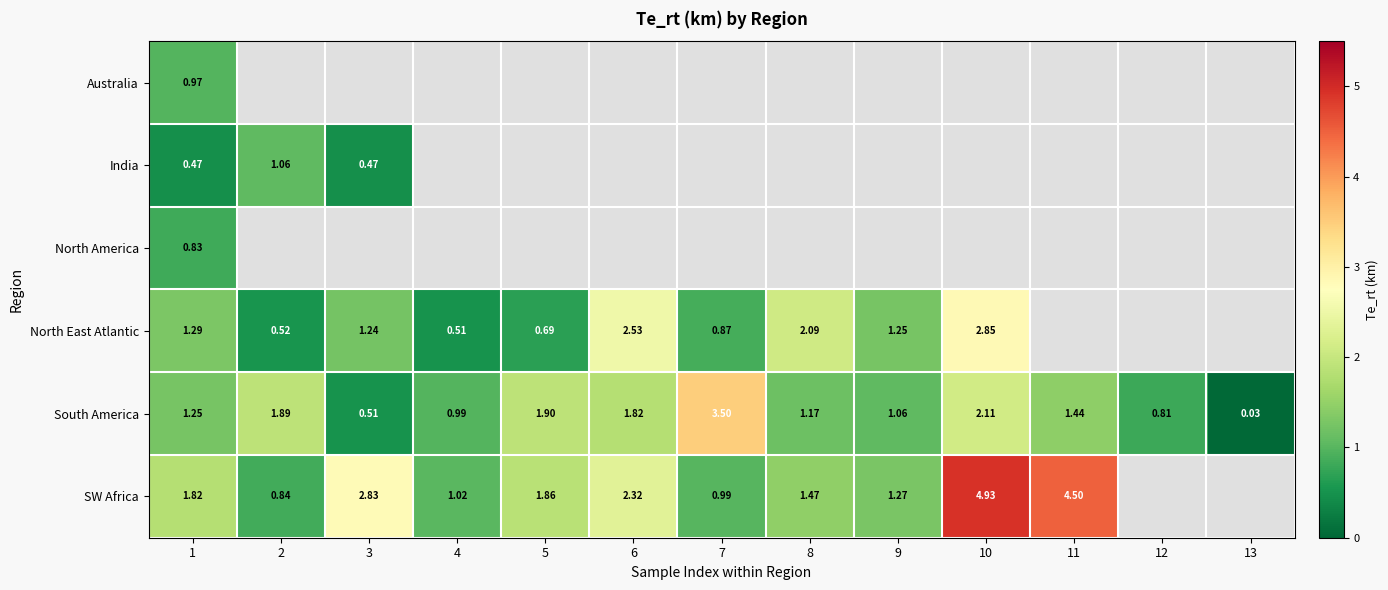

Count the number of categories in the chart.

13